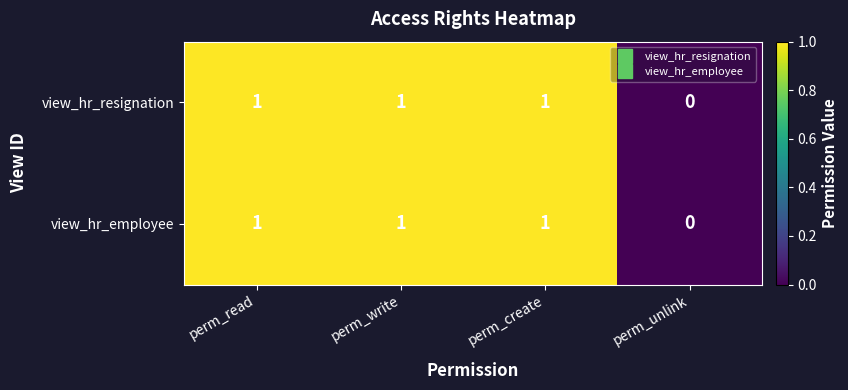

At which label is view_hr_resignation closest to 0?

perm_unlink